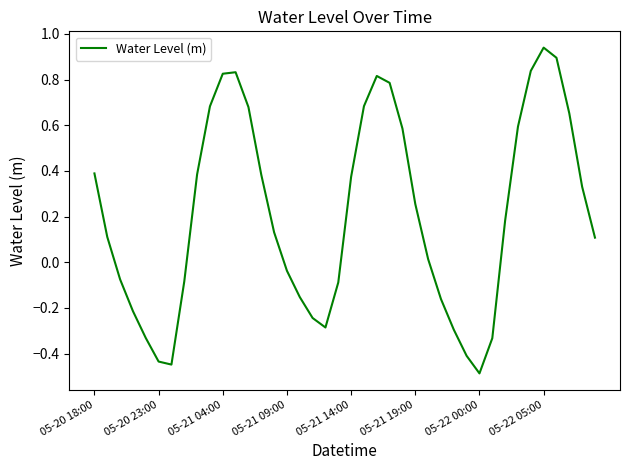

At which category does the chart reach its minimum across all series?

05-22 00:00